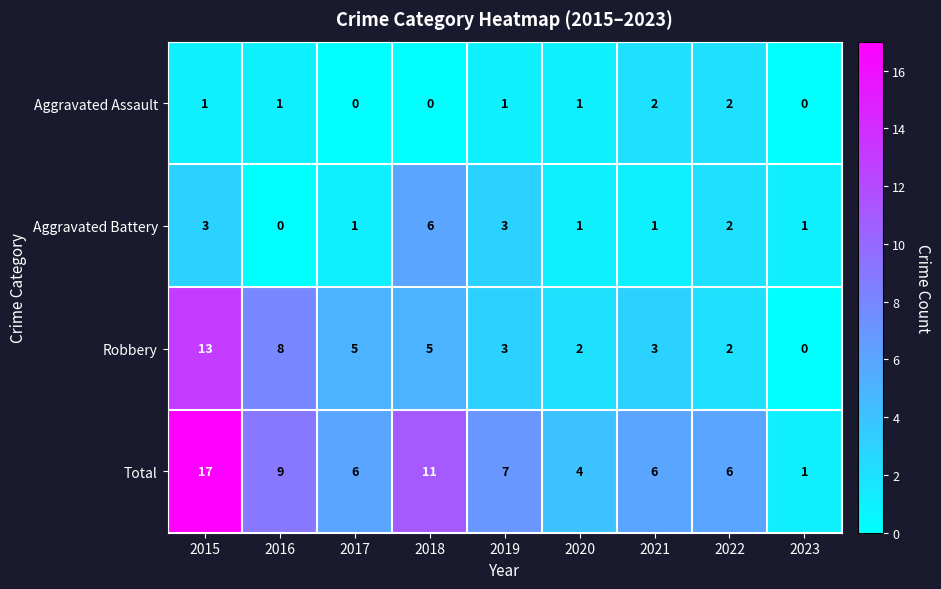

List the series in order of their peak value, lowest first.

Aggravated Assault, Aggravated Battery, Robbery, Total